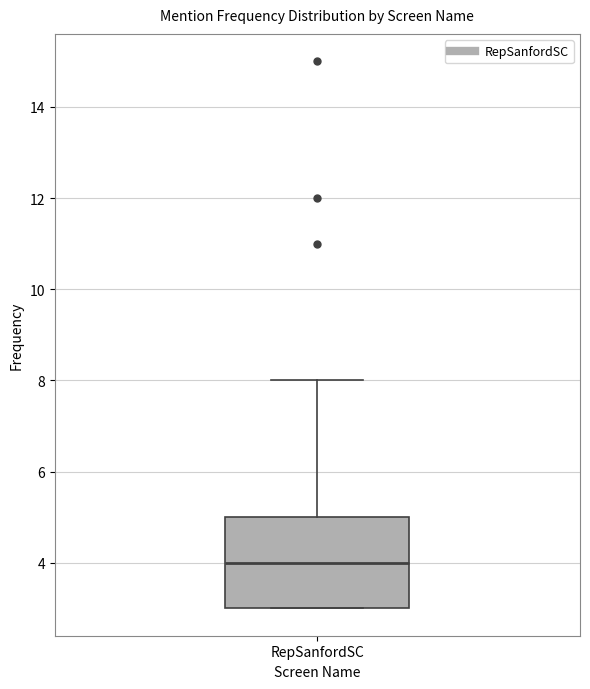

Where is the upper edge of the box for RepSanfordSC on the y-axis? The values are not printed on the chart, so give them approximately, as read against the axis.

5